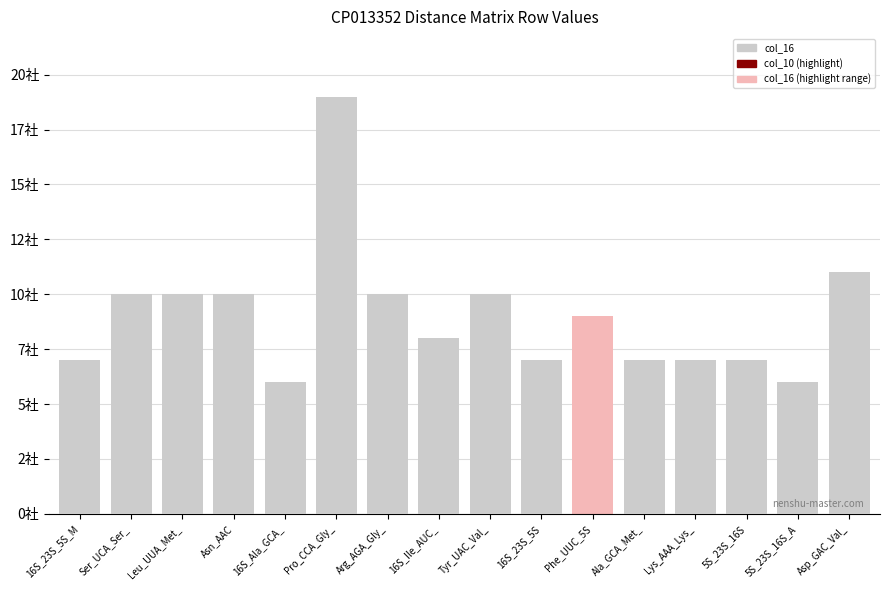

At which label does col_10 reach its minimum?

Phe_UUC_5S